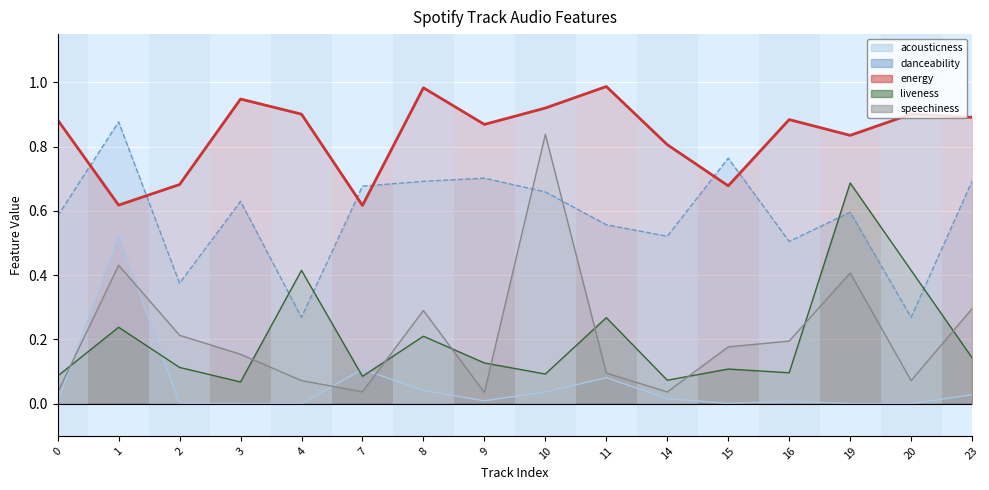

The value of liveness at 3 is 0.1. True or false?

False